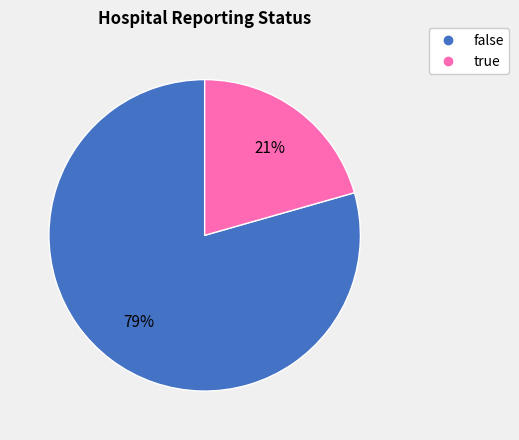

How many segments does this pie chart have?

2